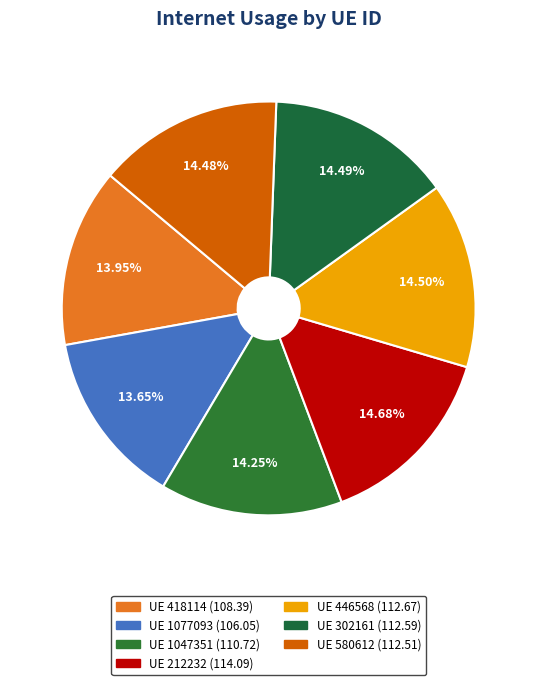

How many slices are in this pie chart?

7